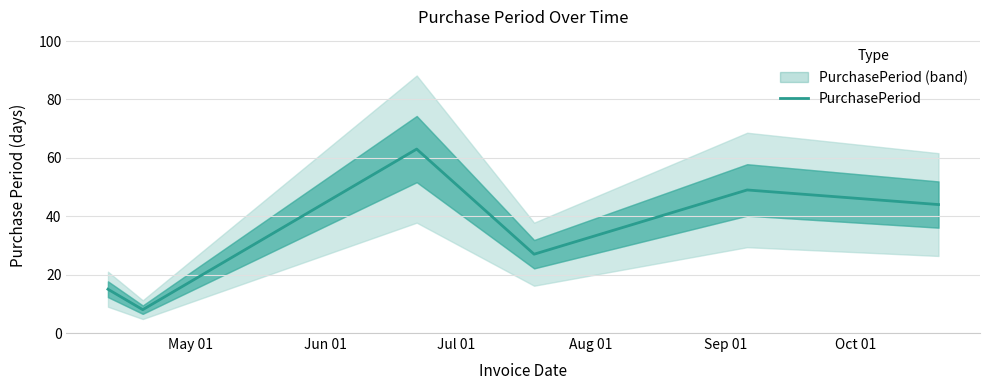

How many interior local valleys (lower than both neighbors) does the data have?

2